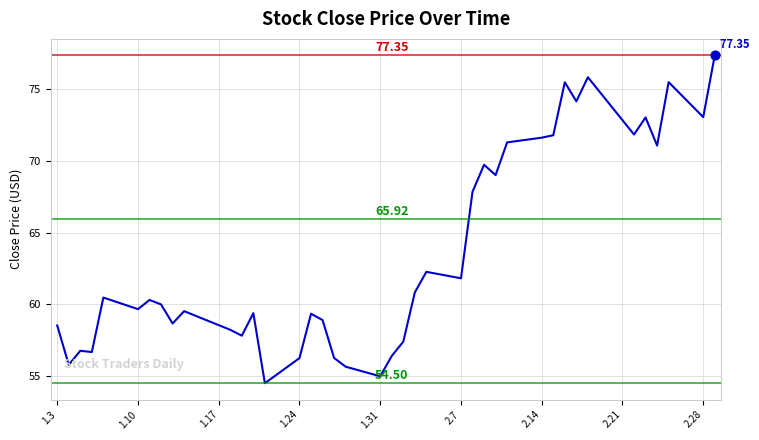

How many lines are shown in the chart?

1